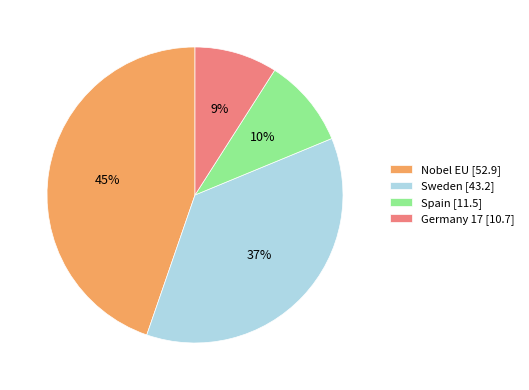

Which slice is the largest?

Nobel EU